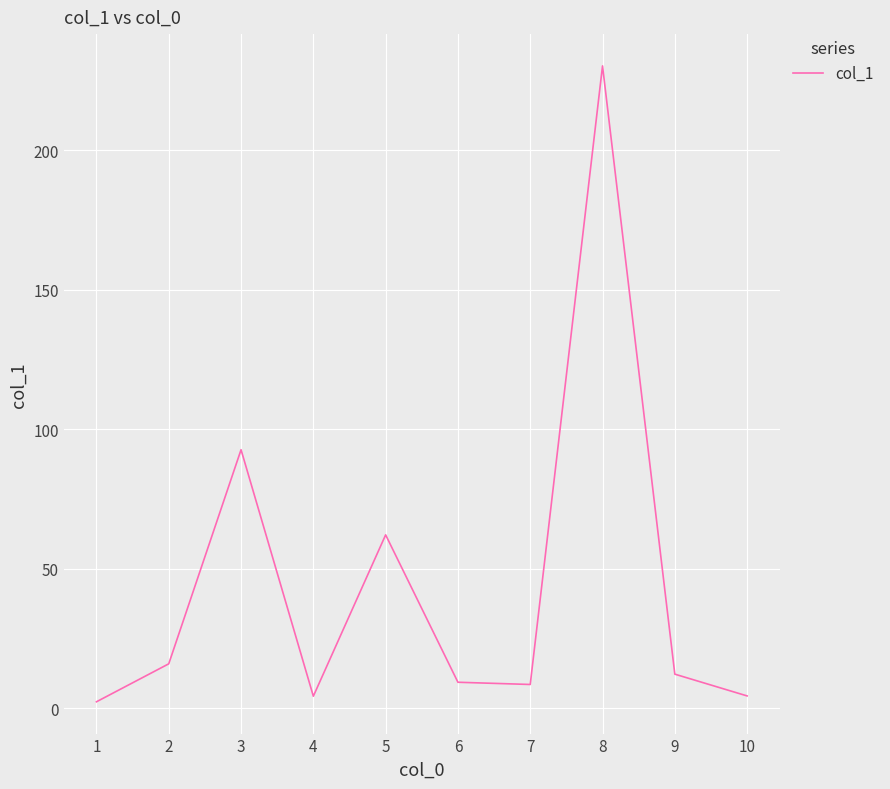

Is it true that the value at 6 is 9.4?

True